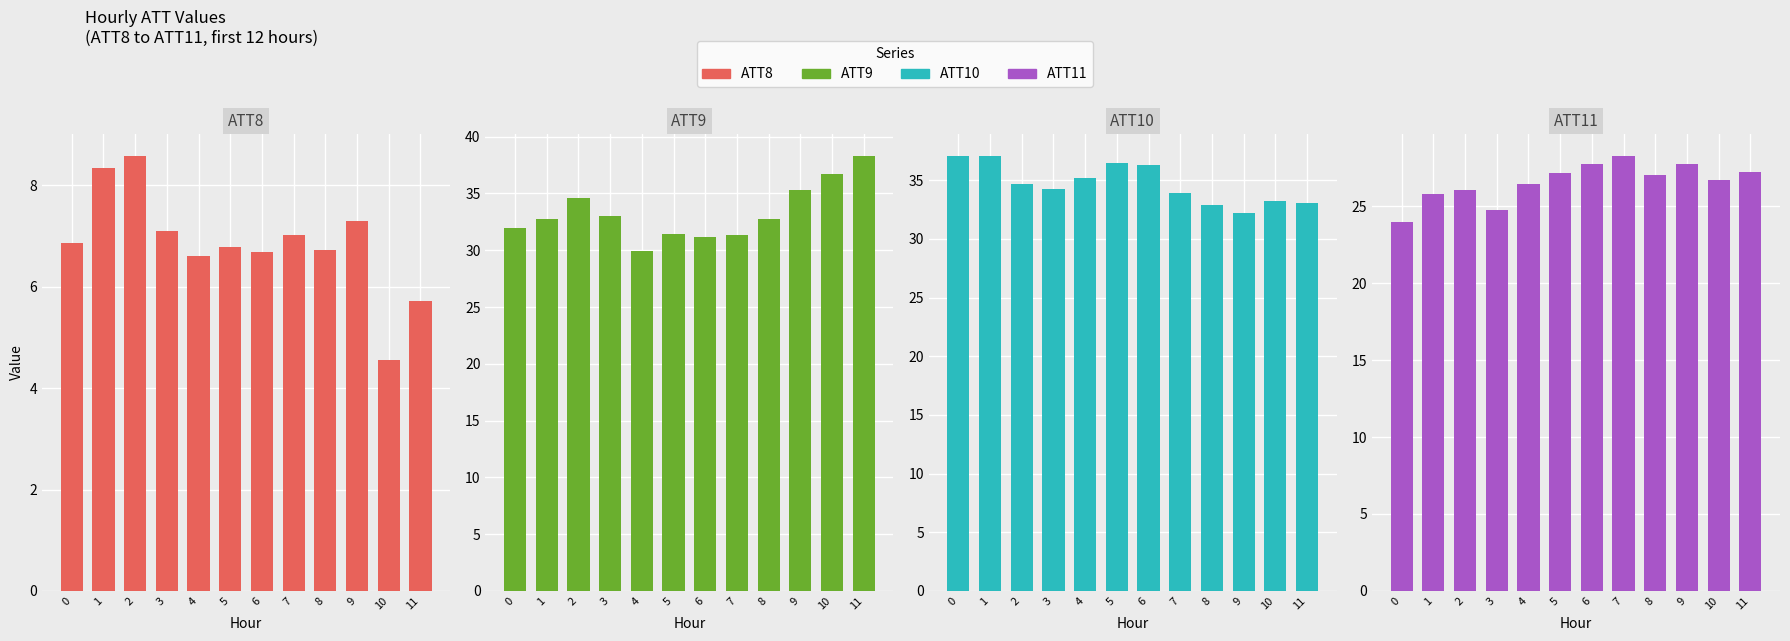

Reading right to left, list all the values displayed in this chart.

ATT8: 5.7	4.5	7.3	6.7	7.0	6.7	6.8	6.6	7.1	8.6	8.4	6.9
ATT9: 38.3	36.7	35.3	32.7	31.4	31.2	31.4	29.9	33.0	34.6	32.7	32.0
ATT10: 33.1	33.2	32.2	32.9	33.9	36.3	36.5	35.2	34.2	34.7	37.1	37.1
ATT11: 27.2	26.7	27.8	27.1	28.3	27.7	27.2	26.4	24.8	26.1	25.8	24.0